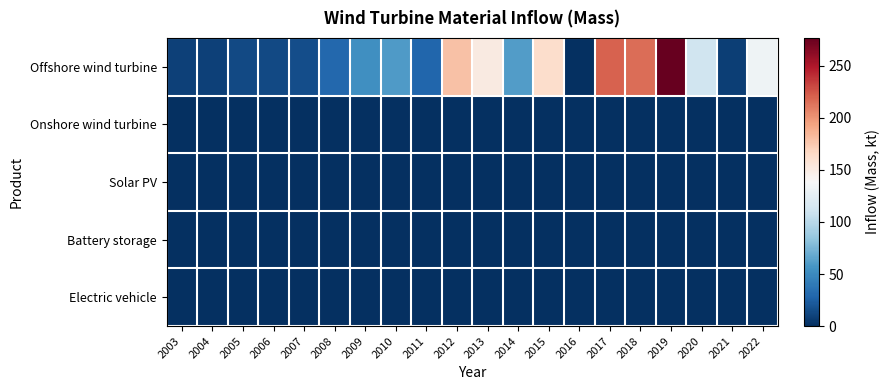

Which series has the widest spread of values?

Offshore wind turbine